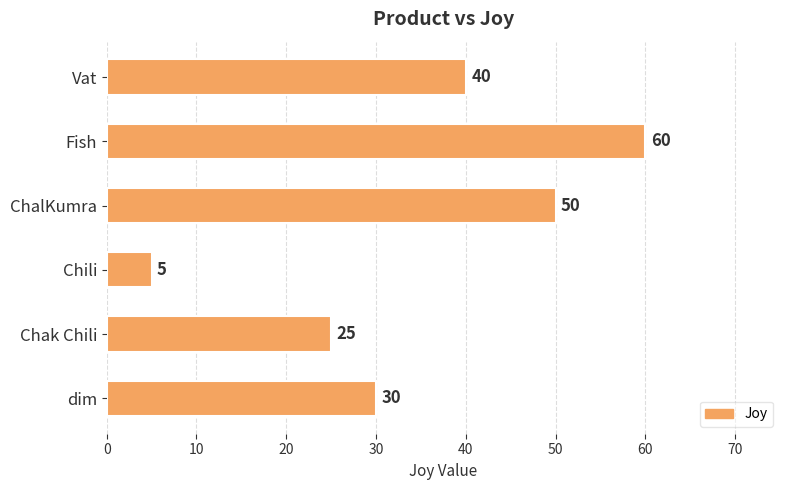

What is the label of the 6th bar from the top?

dim